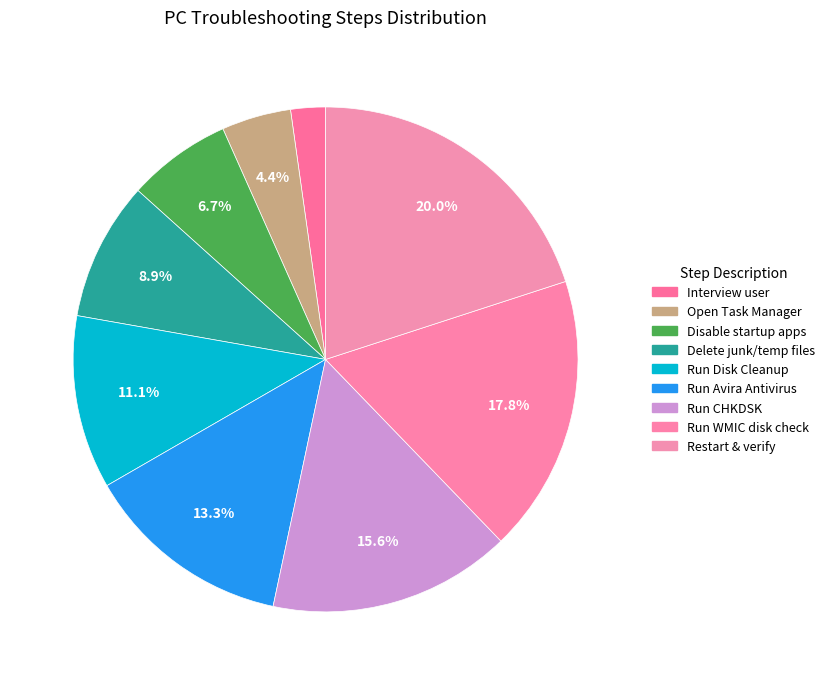

Which slice is the smallest?

Interview user